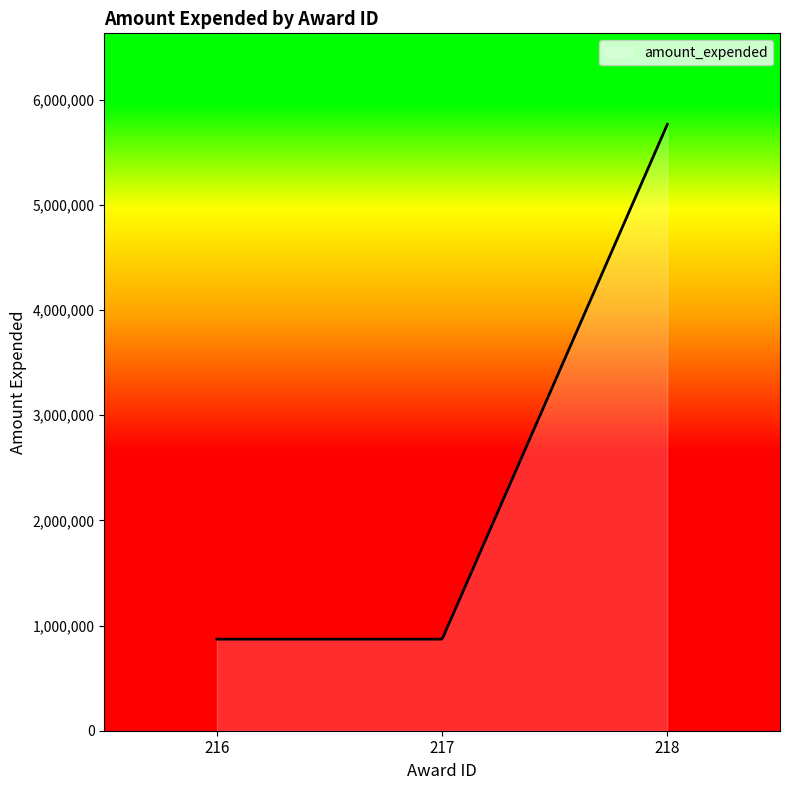

What is the greatest value displayed?

5764764.0